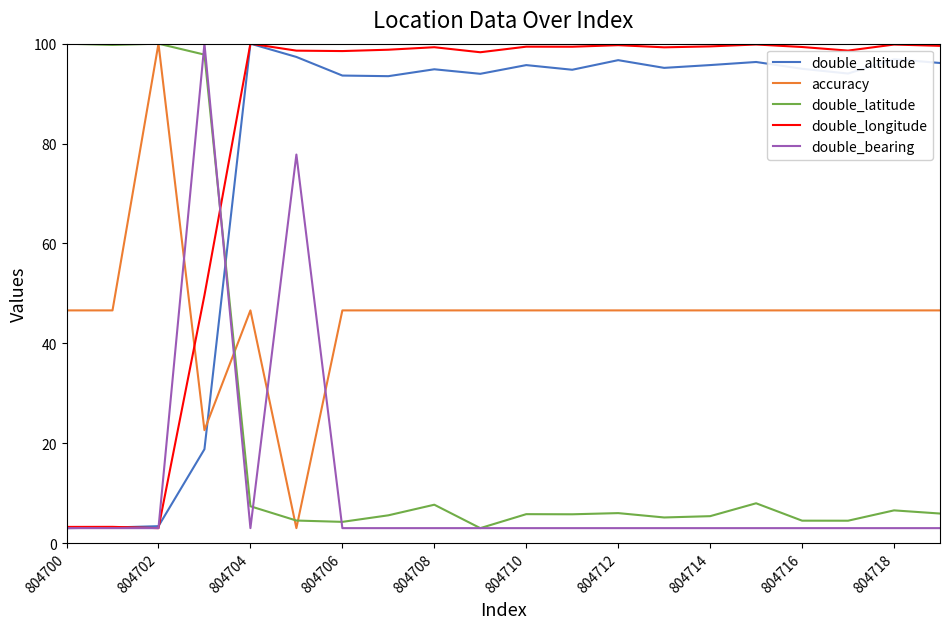

What are all the series names shown in the legend?

double_altitude, accuracy, double_latitude, double_longitude, double_bearing